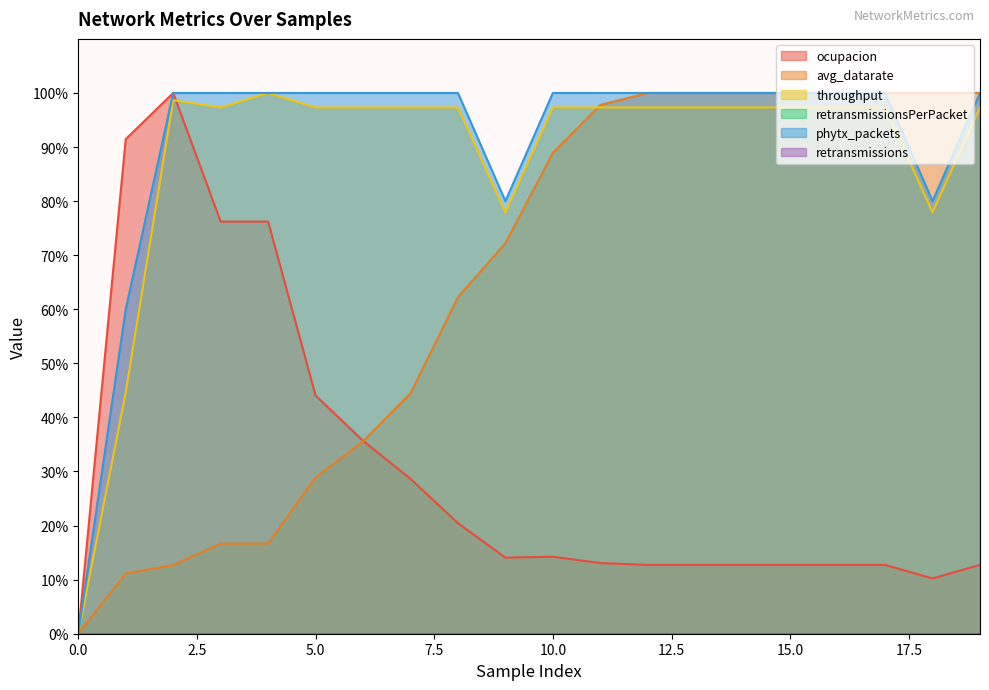

Does the chart display data point markers on the line(s)?

No